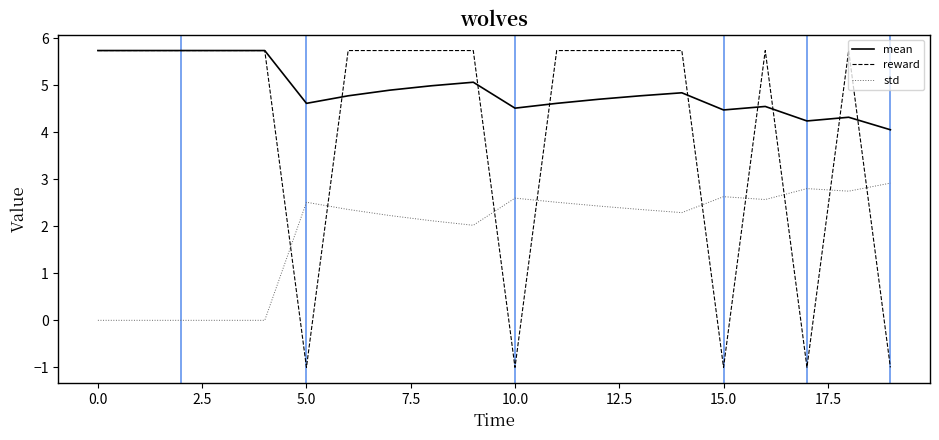

True or false: reward and std cross at least once.

True